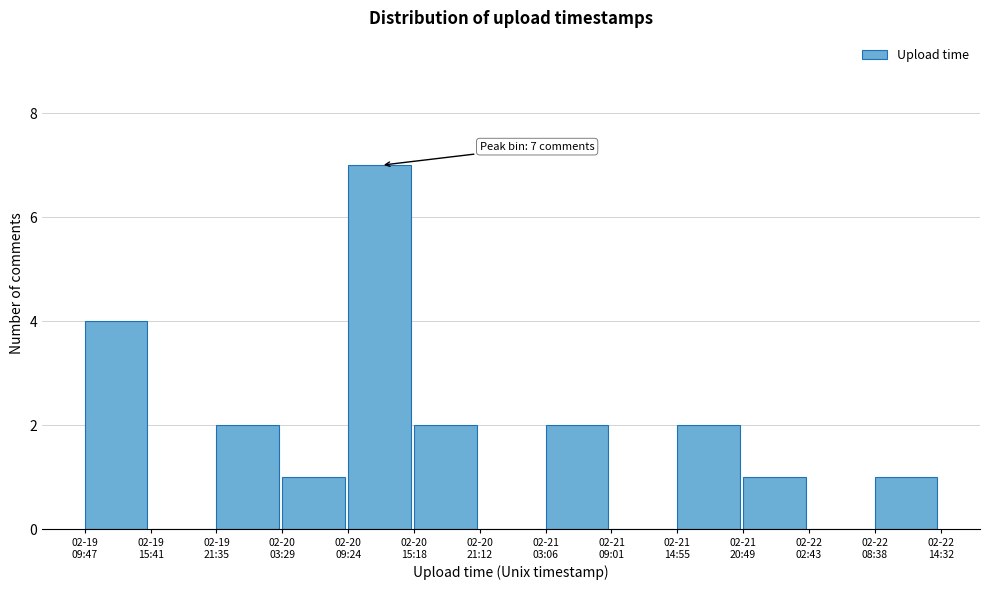

What is the sum of all values?

22